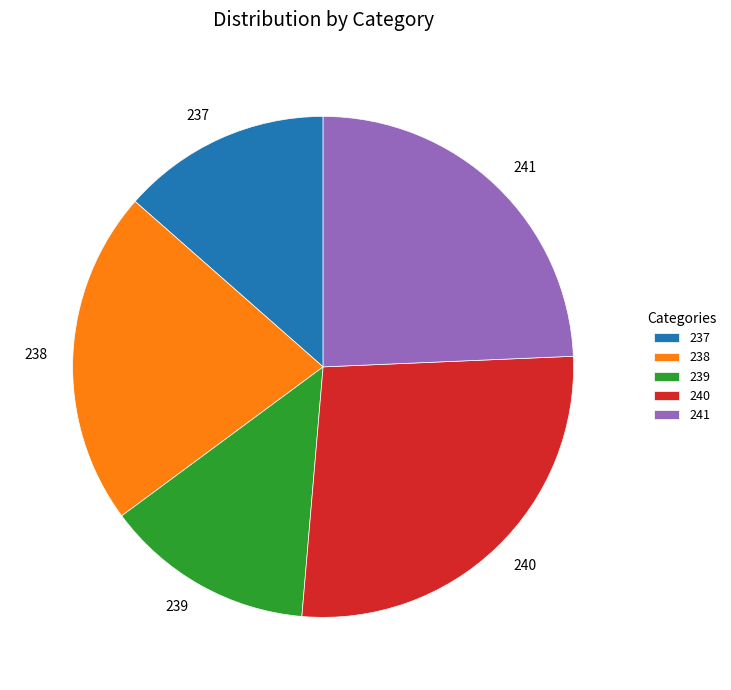

What is the largest slice in the pie chart?

240